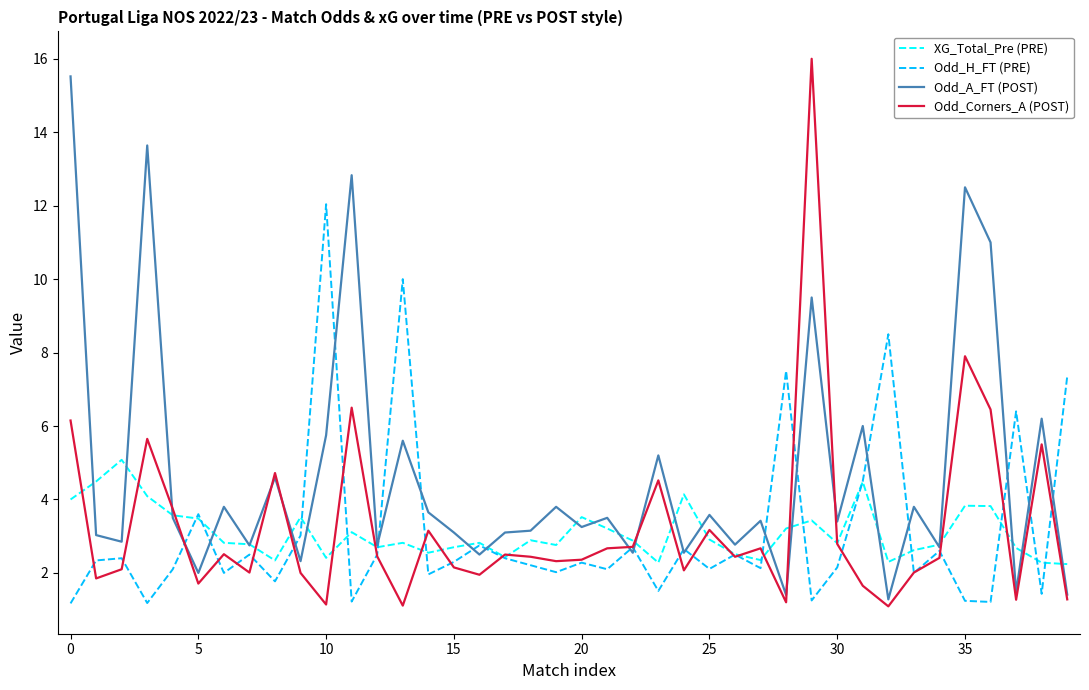

What is the highest value of the Odd_H_FT (PRE) series?

12.0